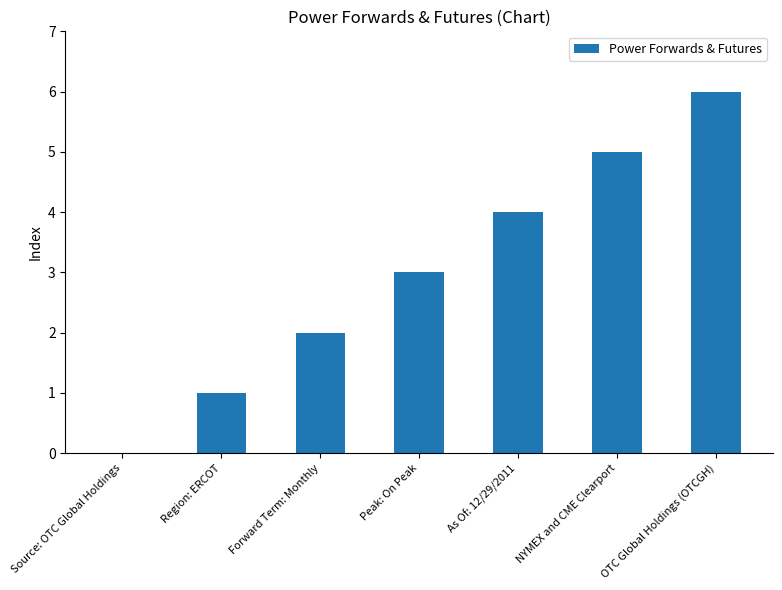

How many positive values are there?

6